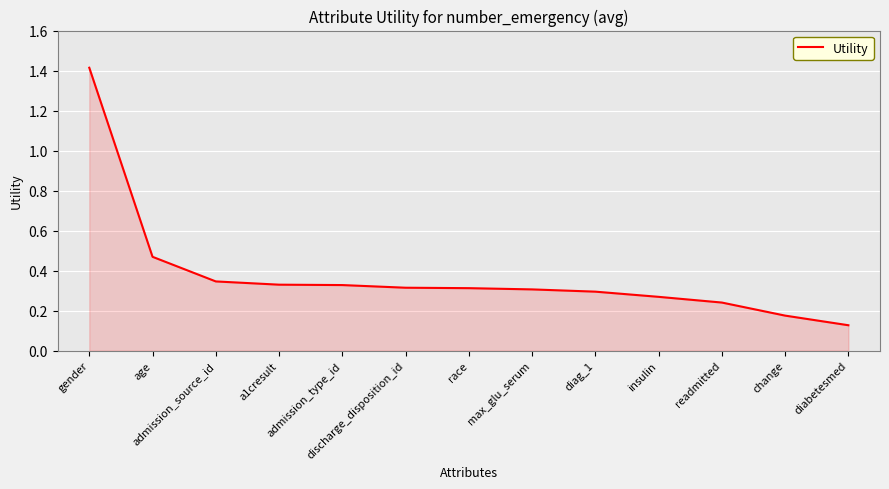

What is the difference between the maximum and minimum values?

1.3